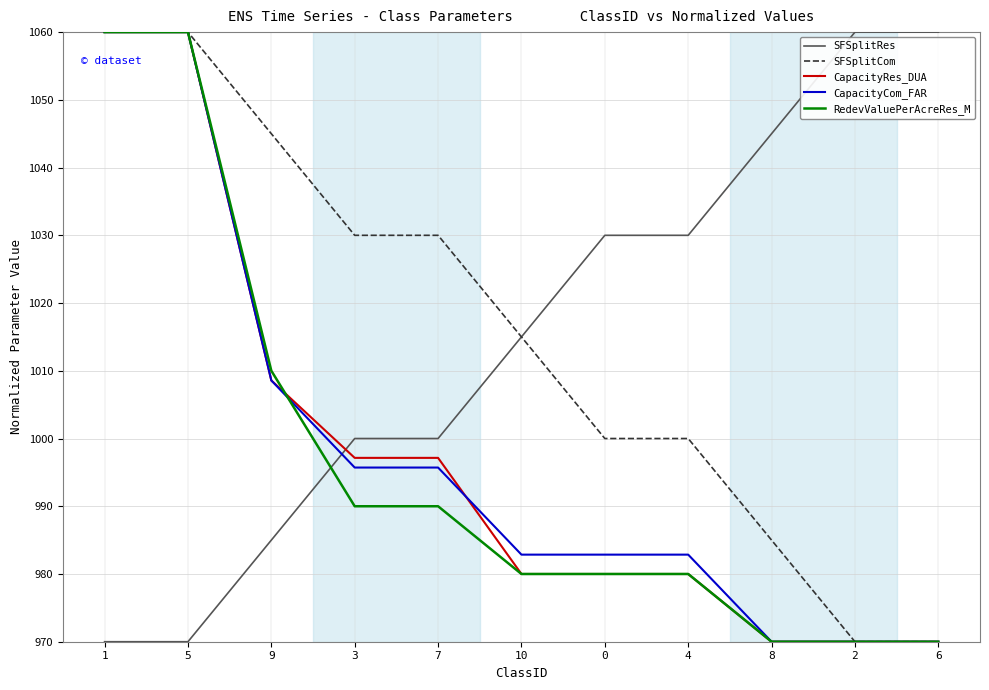

How many intersections are there between SFSplitRes and RedevValuePerAcreRes_M?

1